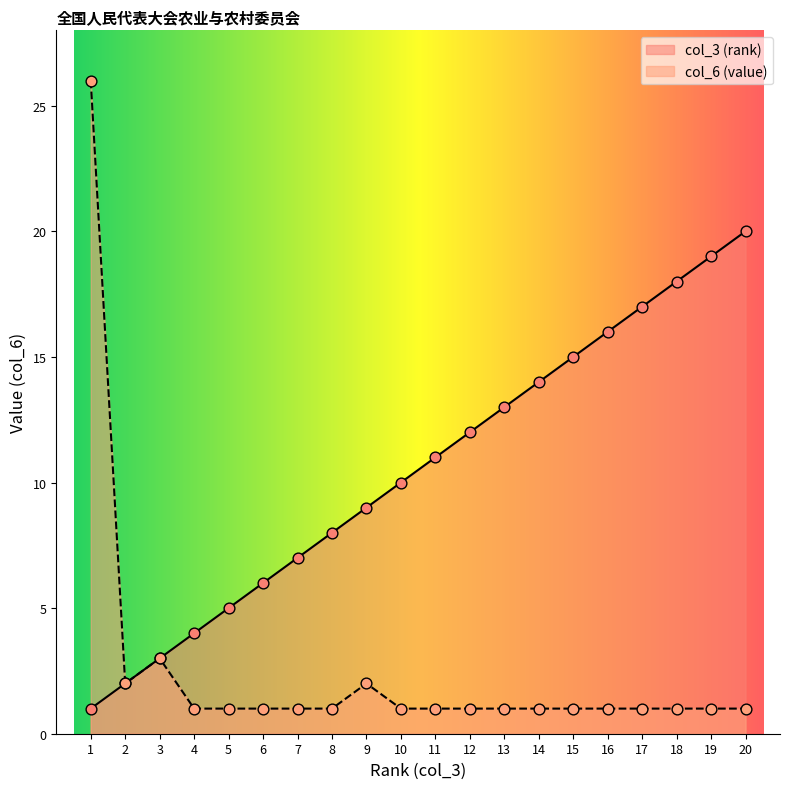

What are all the series names shown in the legend?

col_3 (rank), col_6 (value)